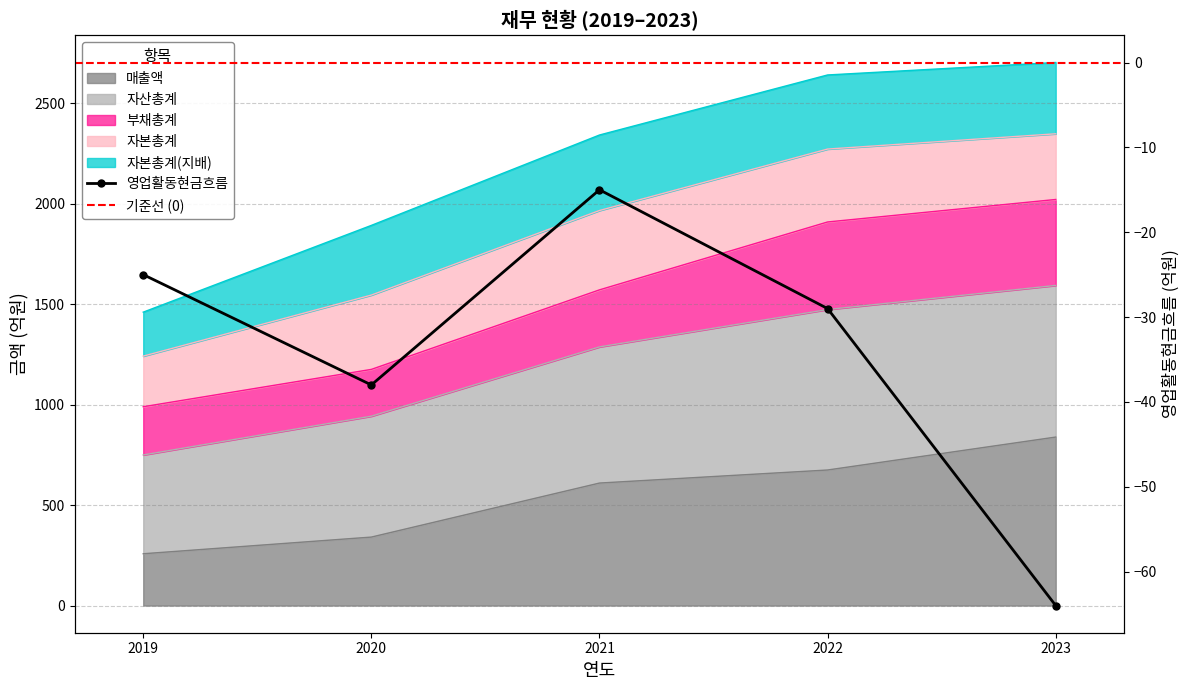

Which category has the highest value across all series?

2023